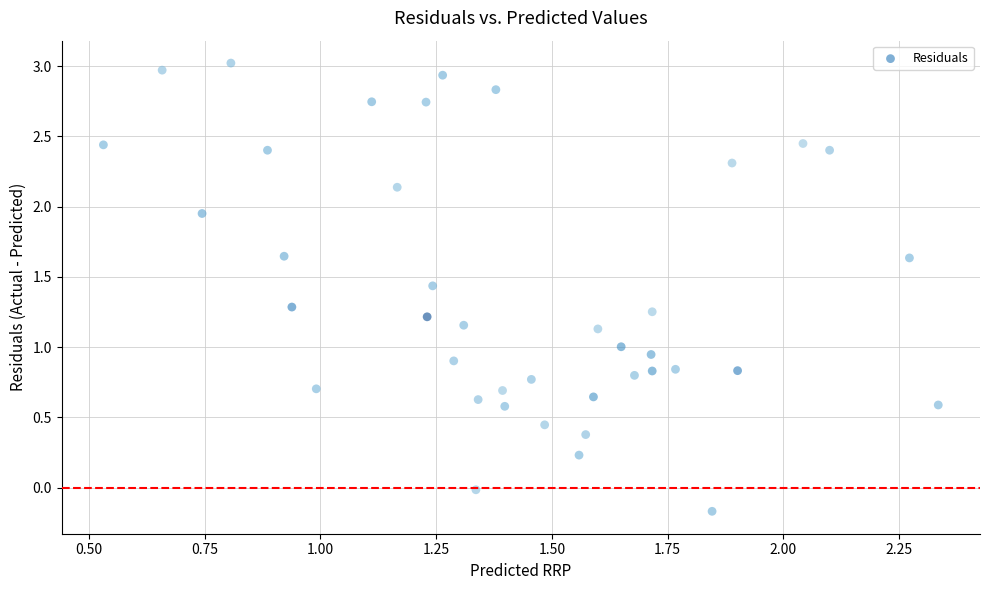

What is the range of X values (max minus min)?

1.8